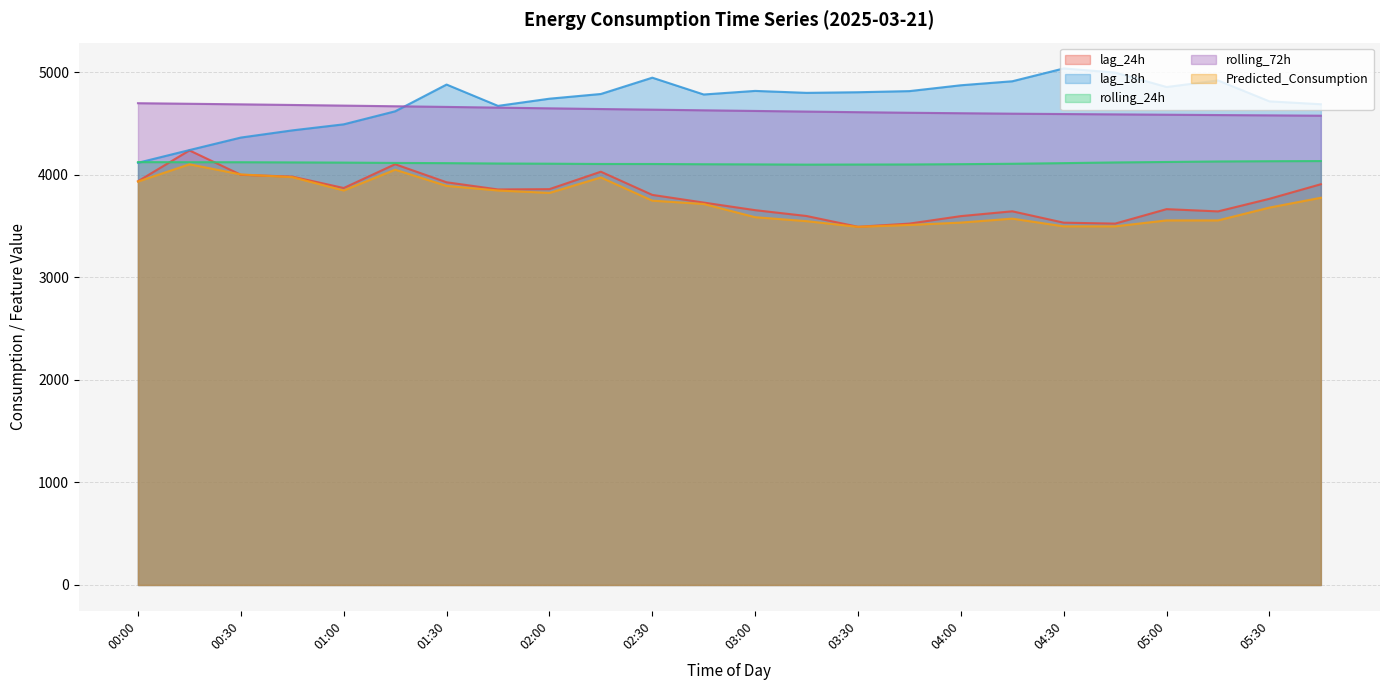

What is the difference between the maximum and minimum values in the Predicted_Consumption series?

609.8